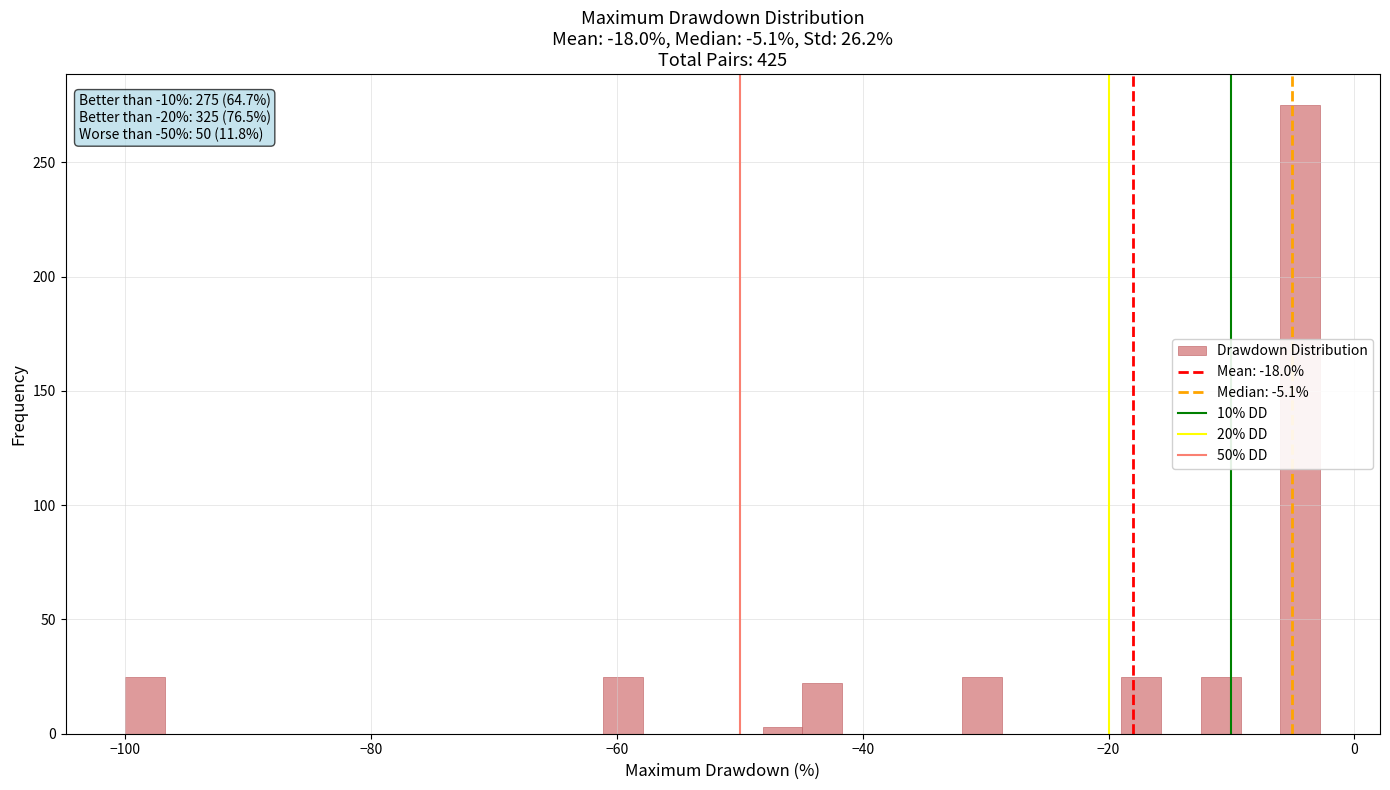

Around what value on the x-axis is the tallest bar? Give the approximate position of its centre, as read against the axis.

-4